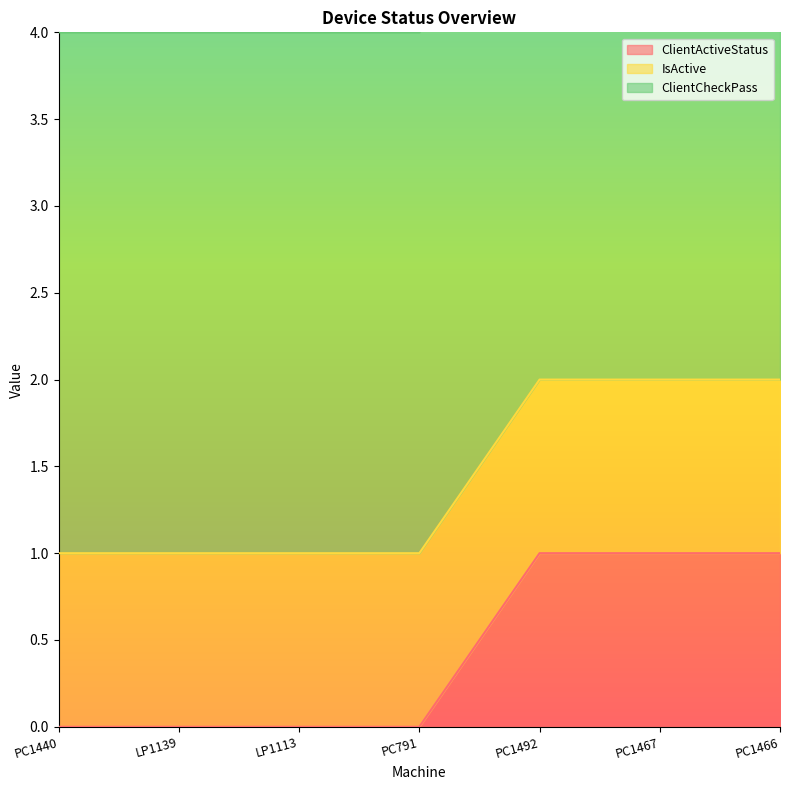

The ClientActiveStatus series shows 2 at PC1492. True or false?

False